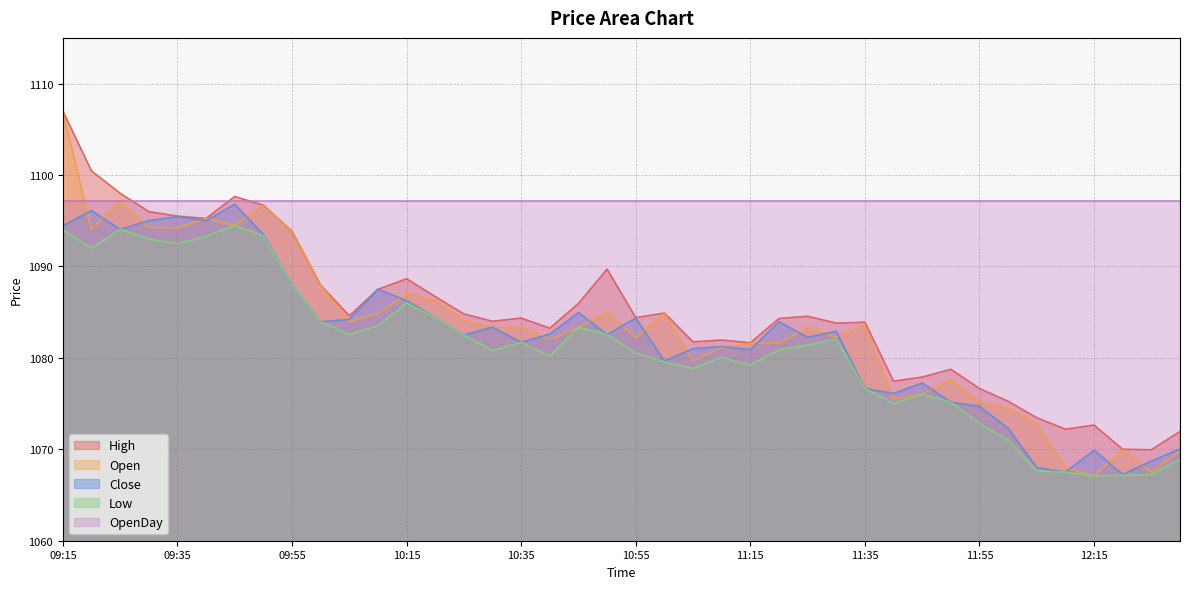

Where is High nearest to the value 1088?

10:00